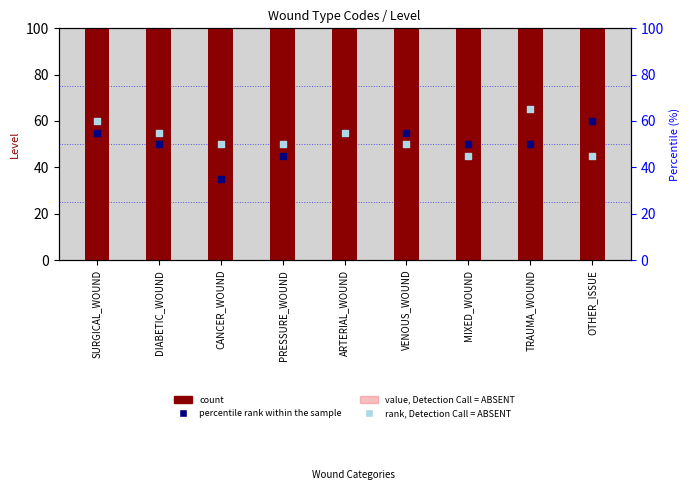

At how many categories does at least one series exceed 44?

9